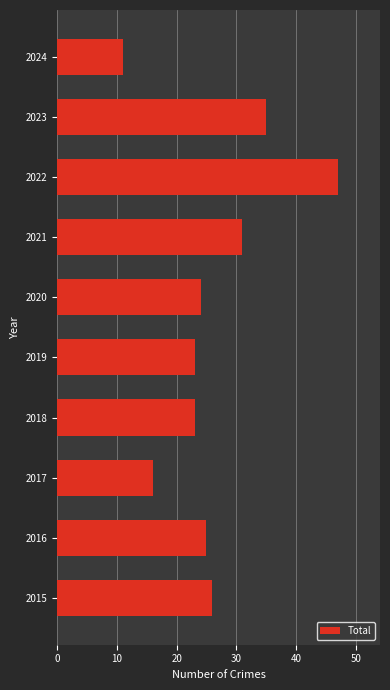

Reading top to bottom, what are all the values shown in this chart?

2024=11	2023=35	2022=47	2021=31	2020=24	2019=23	2018=23	2017=16	2016=25	2015=26